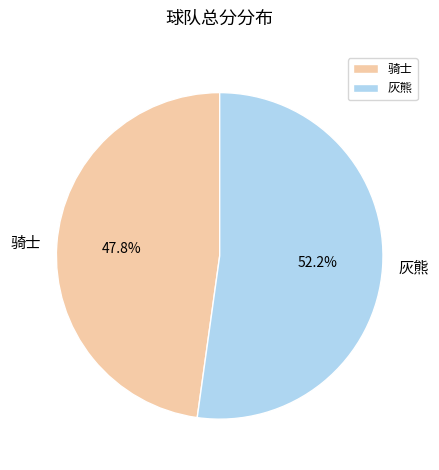

Between 骑士 and 灰熊, which is larger?

灰熊